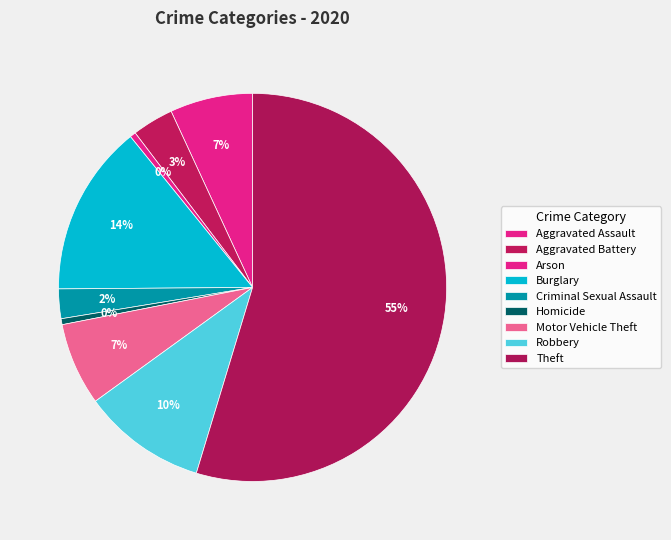

Count the number of slices in the pie.

9